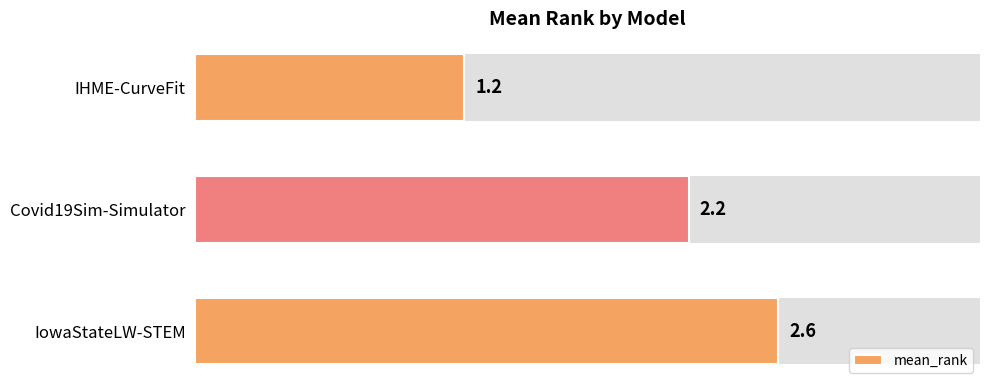

How many bars are there in total?

3